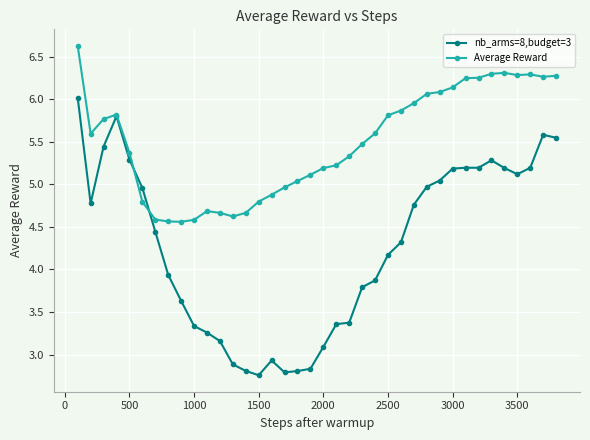

Which series has the widest spread of values?

nb_arms=8,budget=3